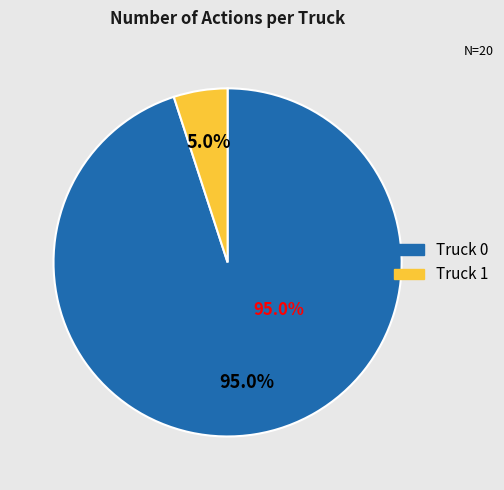

What percentage is the Truck 0 slice, to the nearest percent?

95%